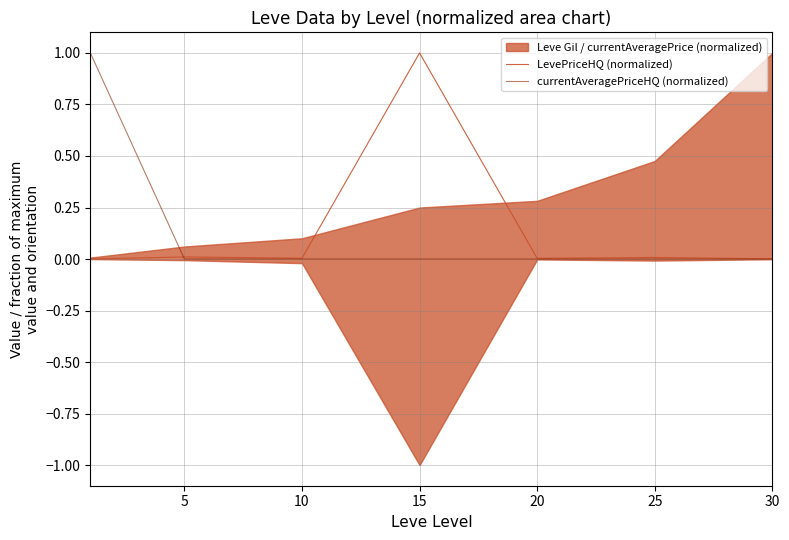

Which series has the largest total across all categories?

LevePriceHQ (normalized)